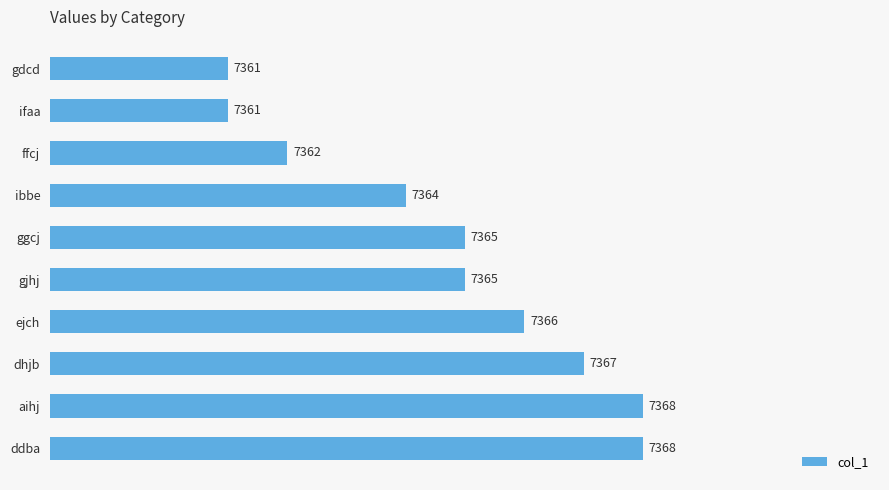

What is the average value?

7365